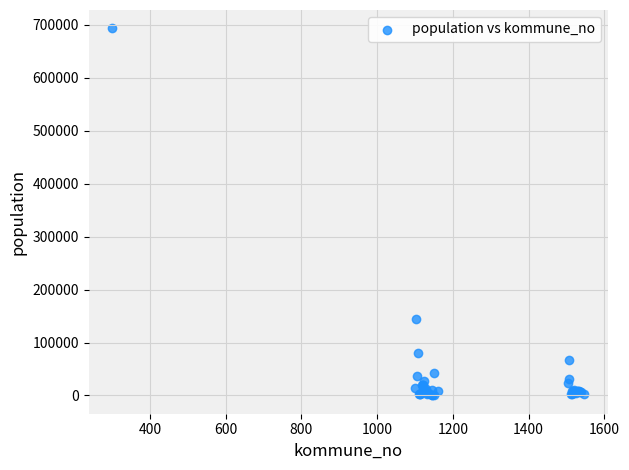

What Y value in the scatter plot is closest to 346846?

143574